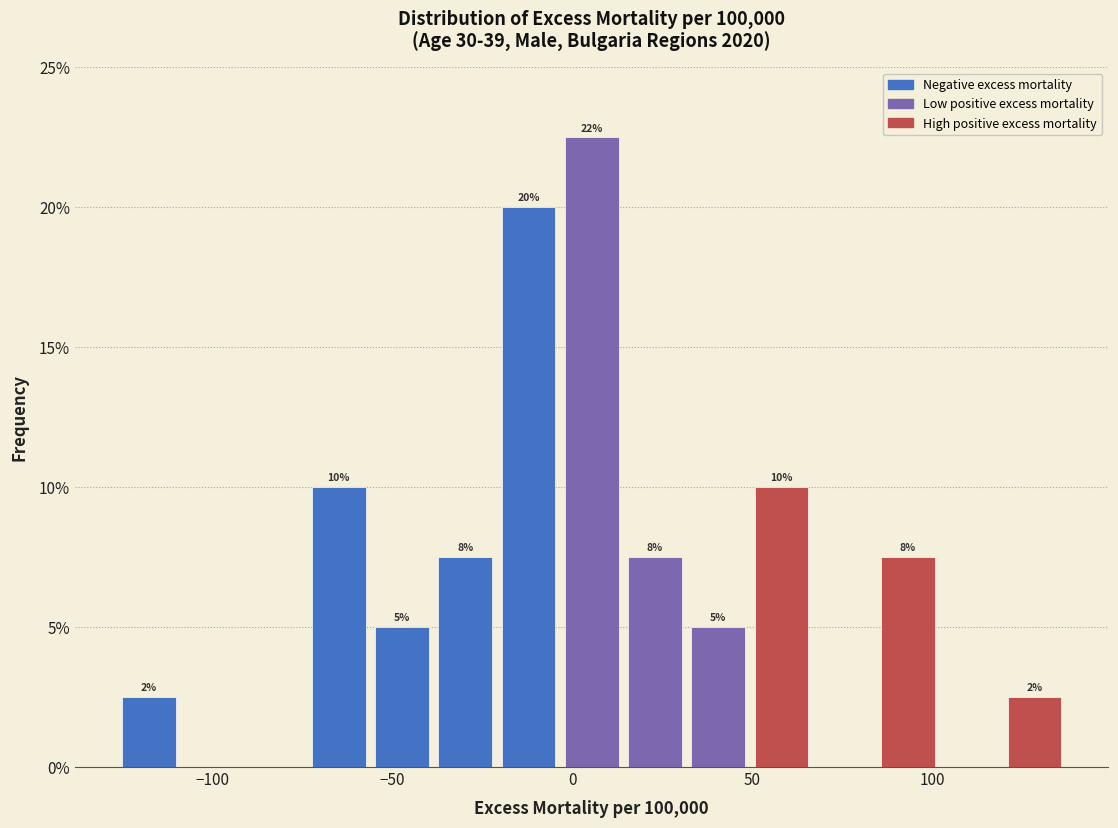

Around what value on the x-axis is the tallest bar? Give the approximate position of its centre, as read against the axis.

5